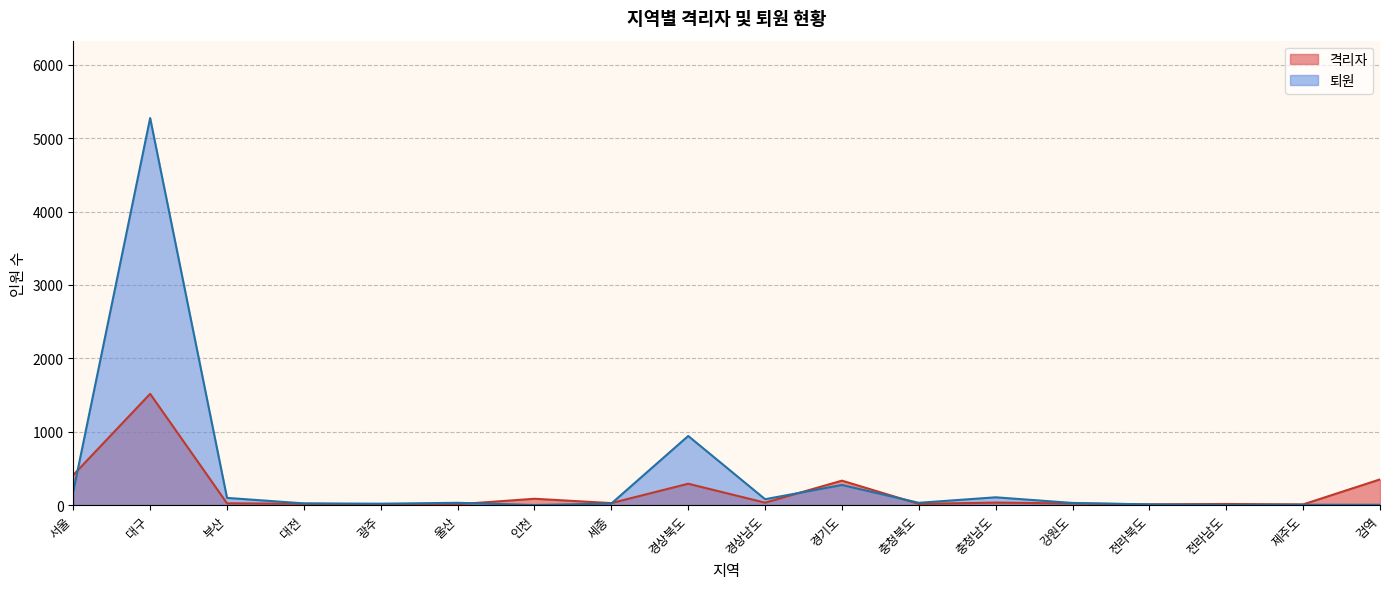

Reading left to right, extract all data points from this chart.

격리자: 409	1515	23	17	9	10	85	26	290	32	332	15	33	21	9	14	8	349
퇴원: 184	5274	97	22	18	30	0	20	941	79	273	30	105	28	8	1	4	3